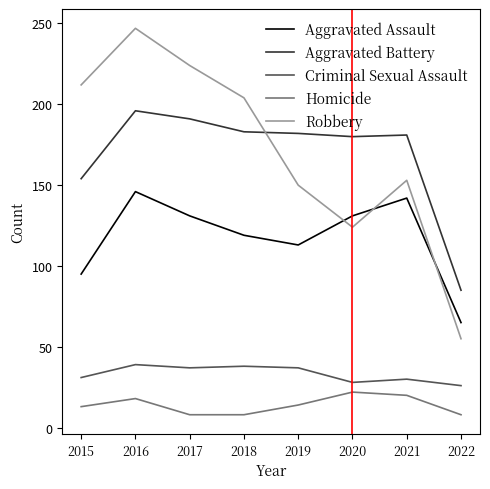

Which series changed the most between 2015 and 2018?

Aggravated Battery